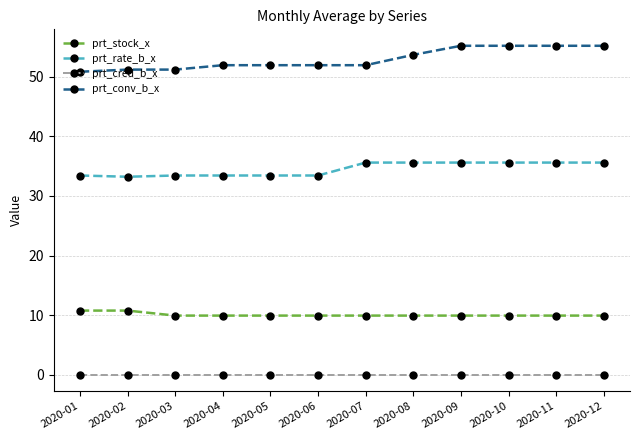

Is the value of prt_conv_b_x at 2020-01 greater than the value of prt_stock_x at 2020-11?

Yes